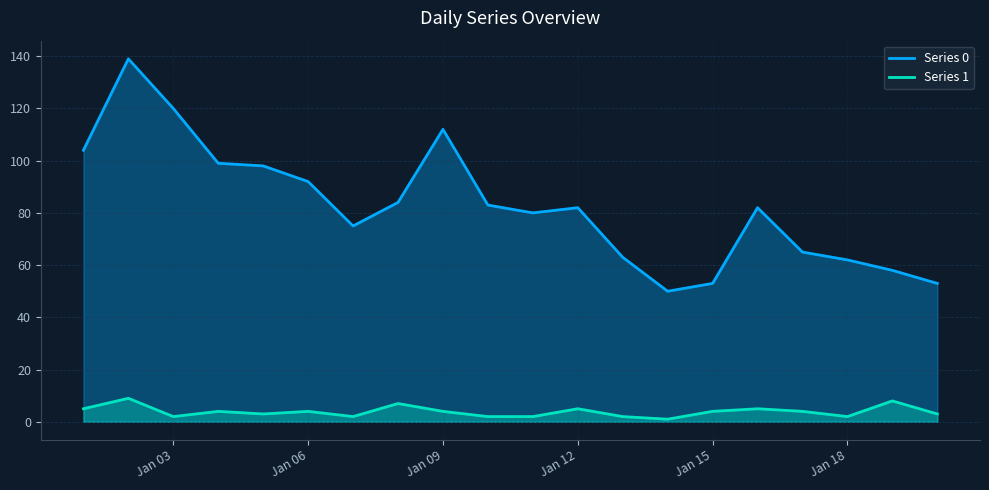

Which series has the largest total across all categories?

Series 0